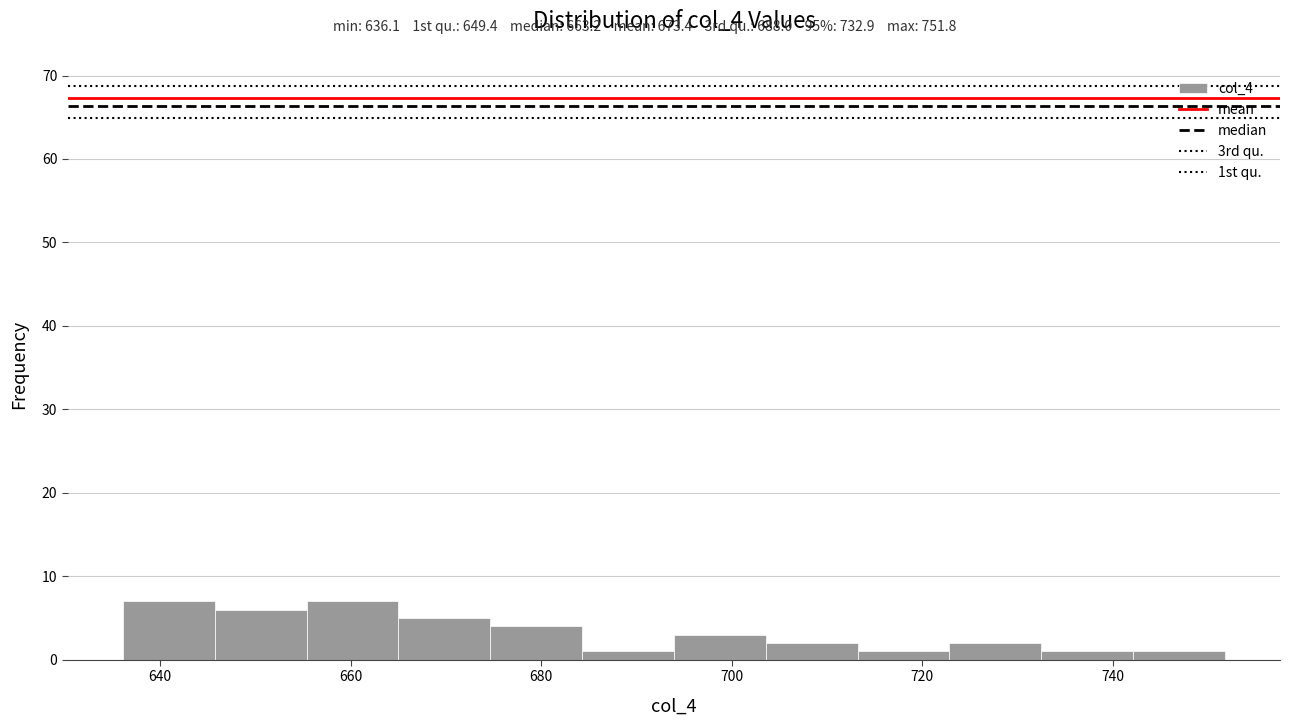

What is the height of the bar covering 704 to 714 on the x-axis? Neither the bar edges nor the heights are printed on the chart, so give them approximately, as read against the axes.

2